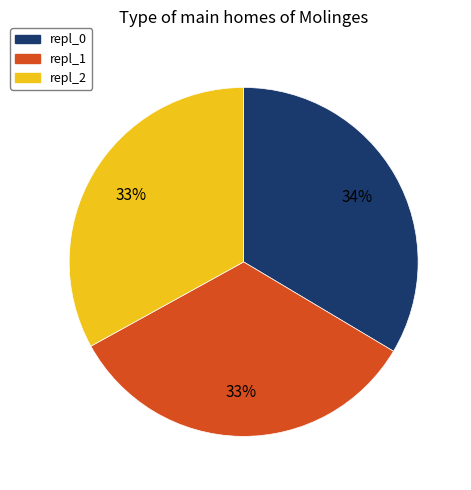

Combined, do repl_0 and repl_2 account for over 50%?

Yes